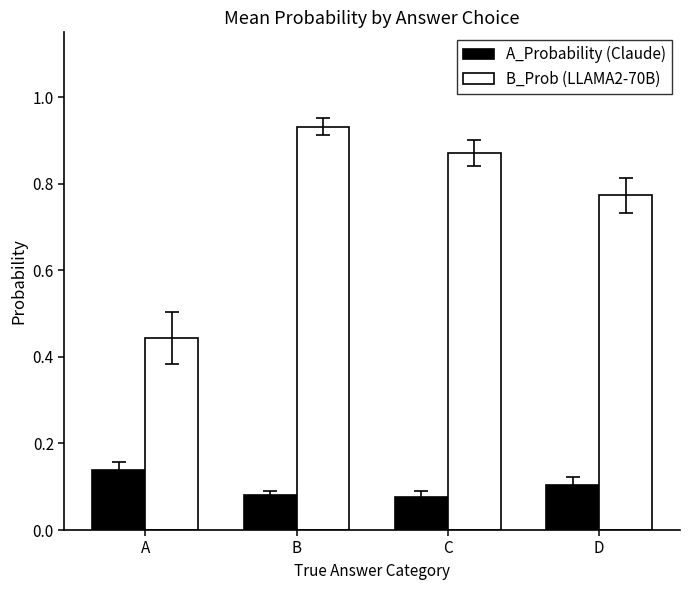

List the series in order of their overall mean, lowest first.

A_Probability (Claude), B_Prob (LLAMA2-70B)